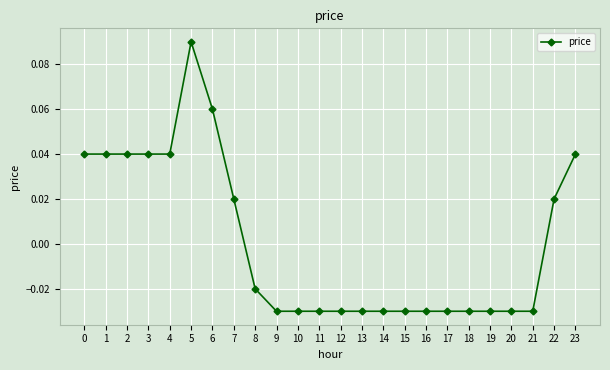

How many values are below 0?

14